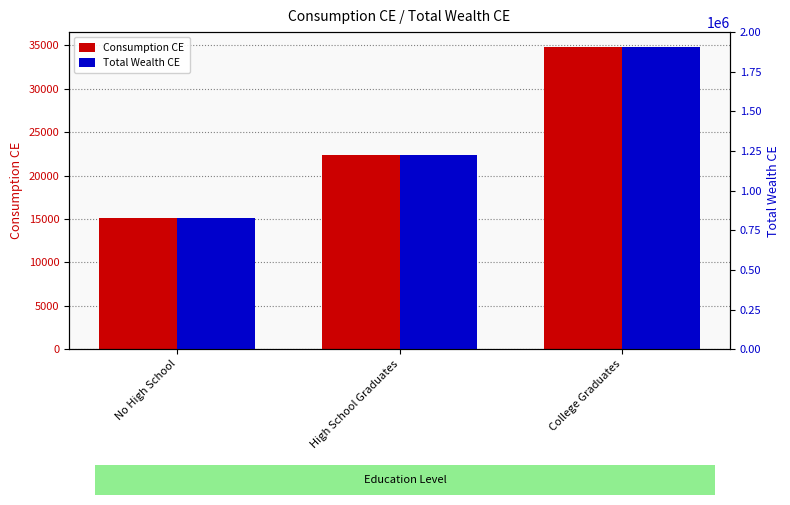

Reading left to right, what are all the values shown in this chart?

Consumption CE: 15052.6	22348.3	34777.1
Total Wealth CE: 824814.8	1224587.1	1905633.8